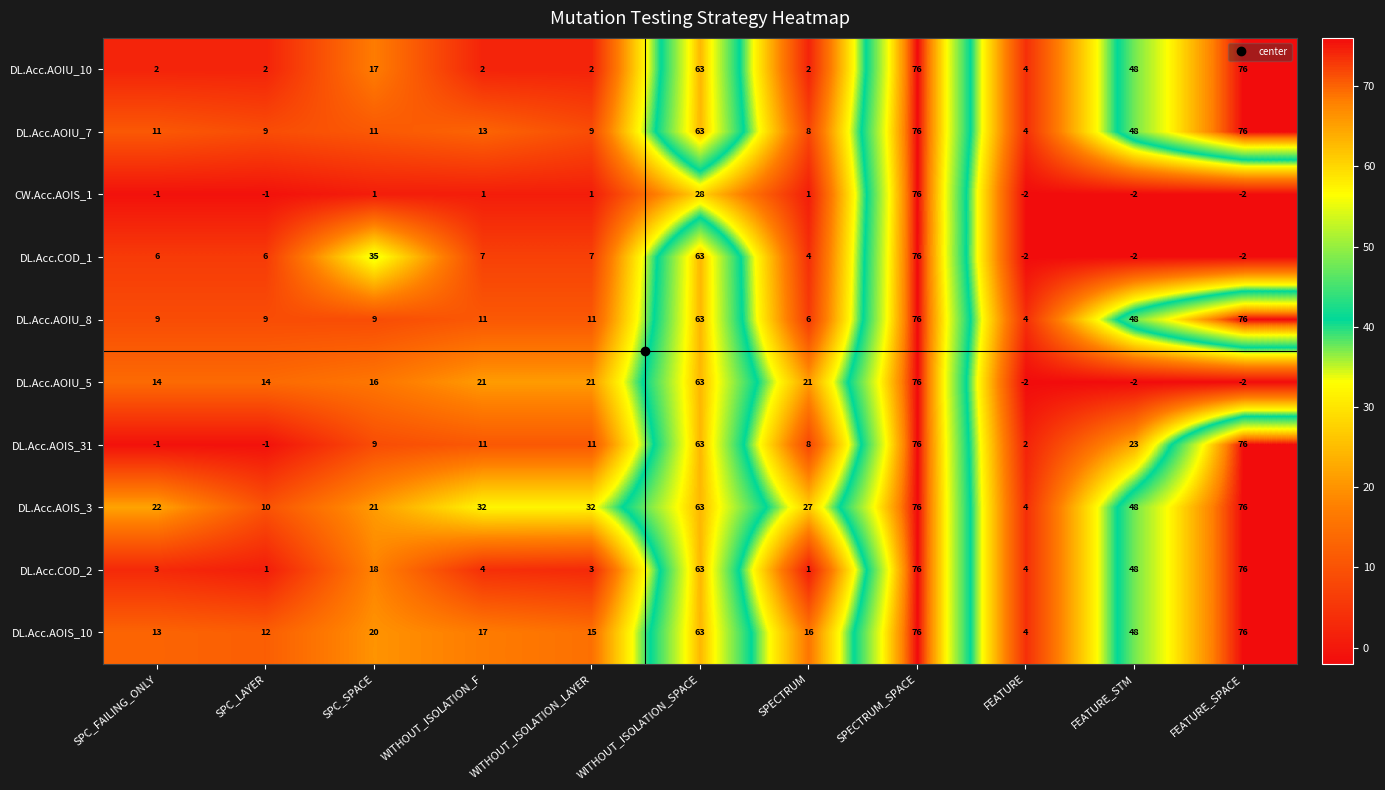

How many positive values does the DL.Acc.AOIU_5 series have?

8